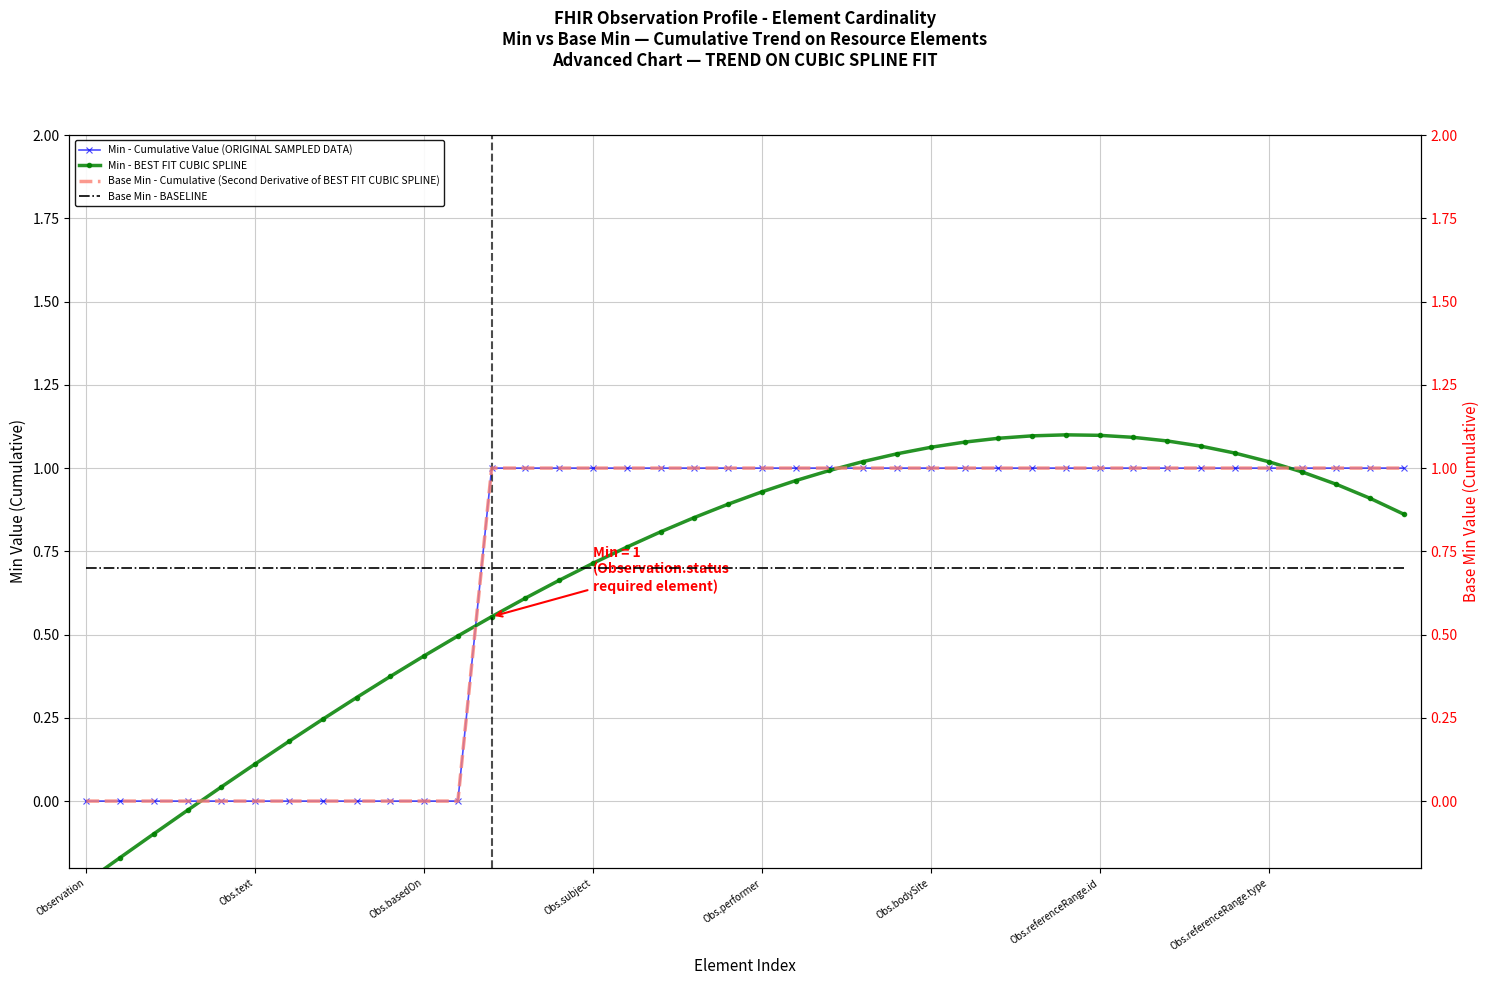

At which category is the sum across all series the highest?

29